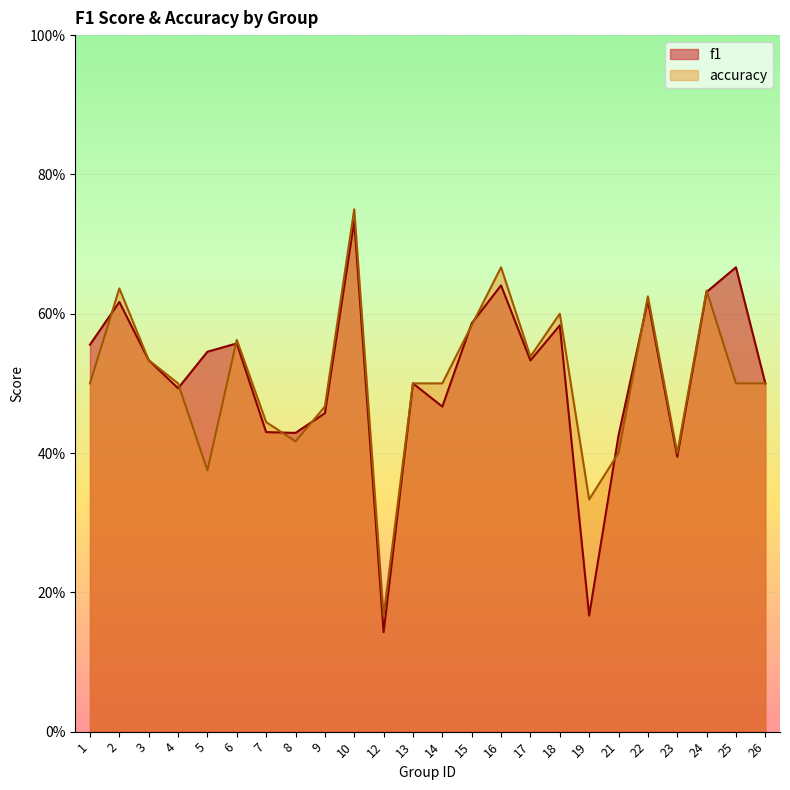

At how many categories does at least one series exceed 0?

24